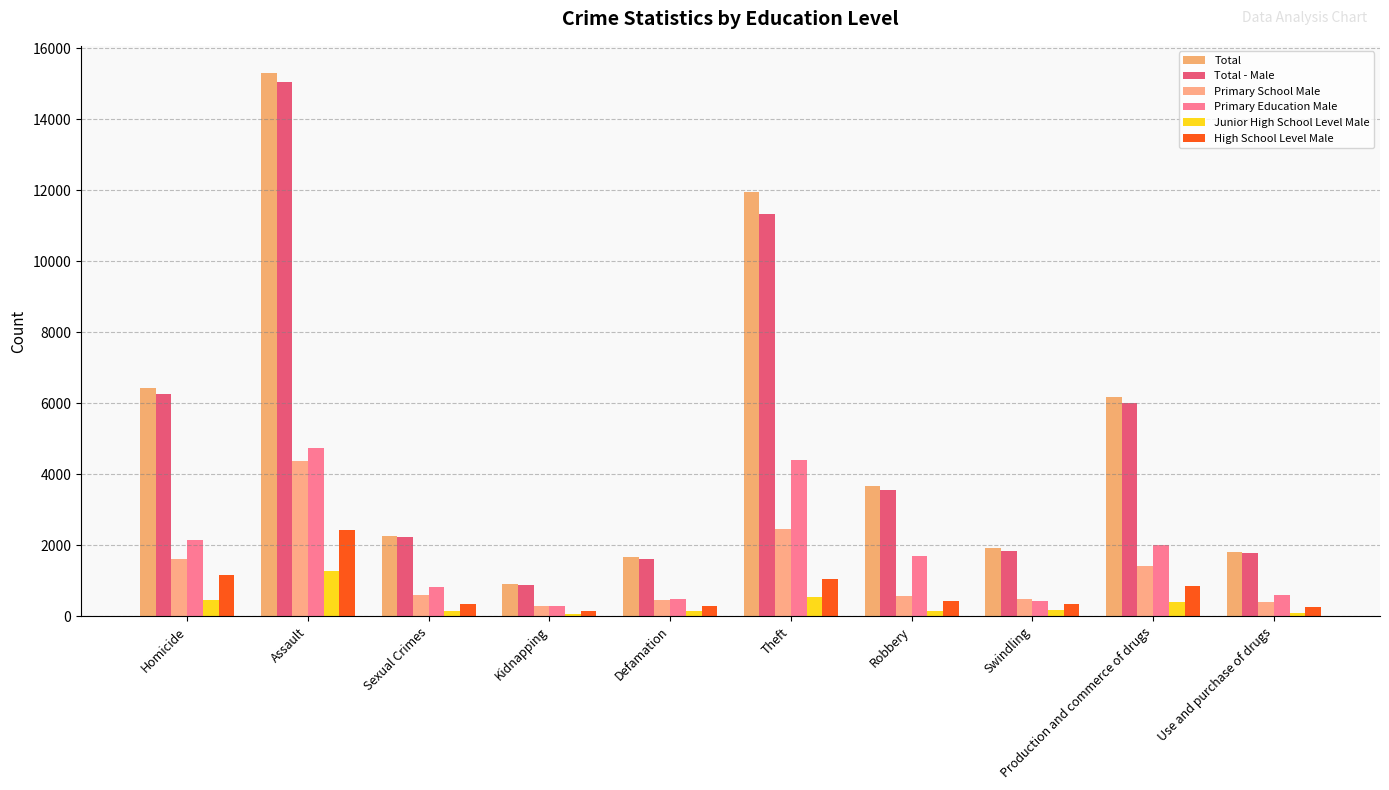

At which label is Primary School Male closest to 2326?

Theft